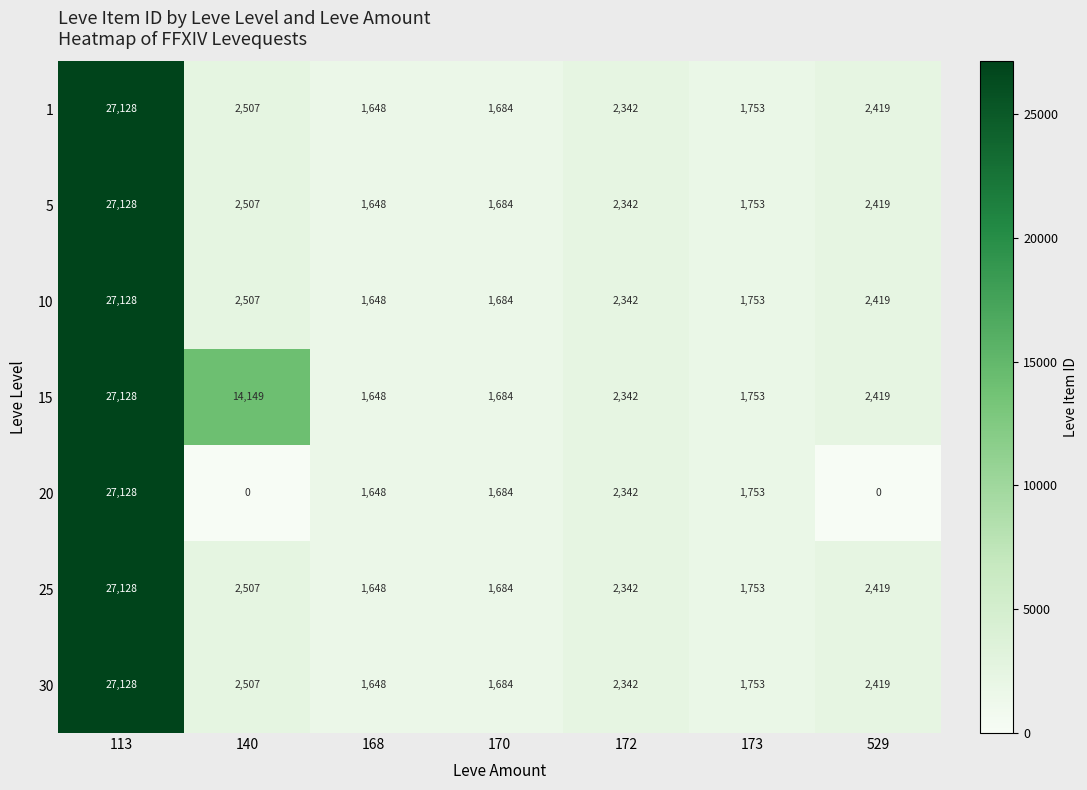

The value of 15 at 172 is 2342. True or false?

True